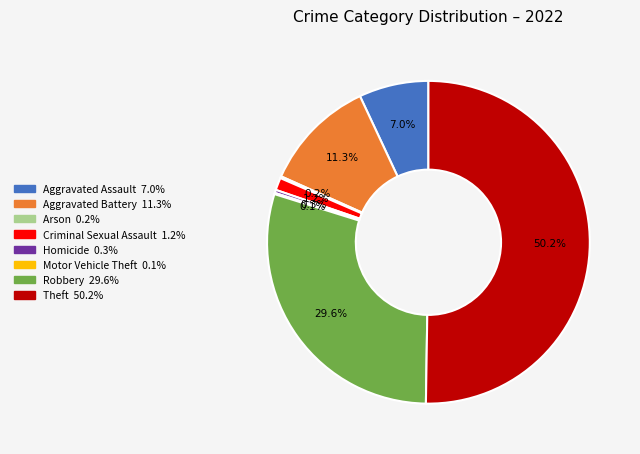

Approximately how many times larger is the value at Aggravated Assault compared to Aggravated Battery?

0.6